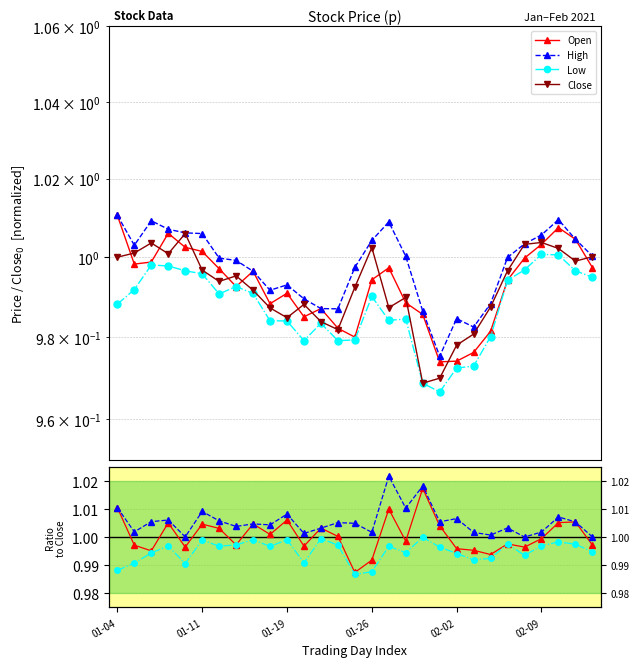

What is the label of the 9th point from the right?

02-02